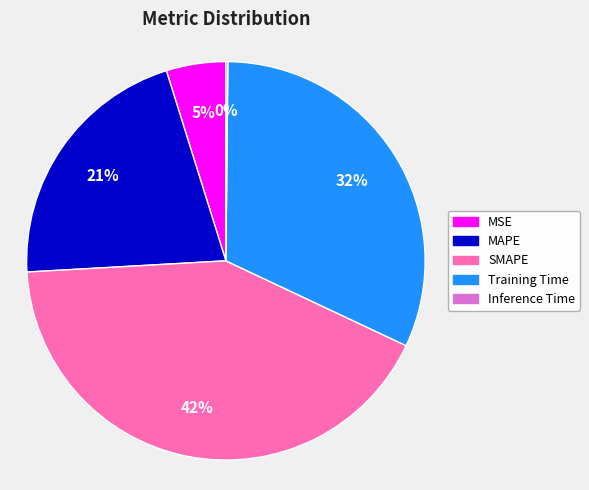

Which category has the biggest portion of the pie?

SMAPE